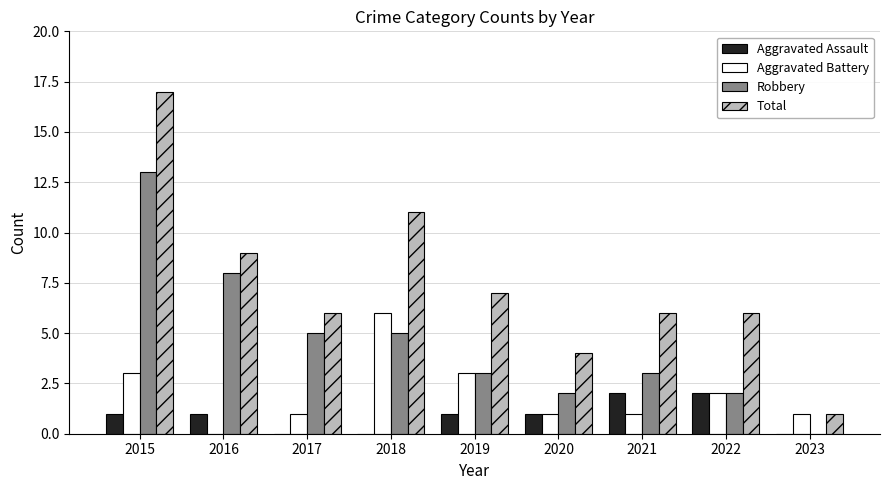

The Robbery series shows 5 at 2018. True or false?

True